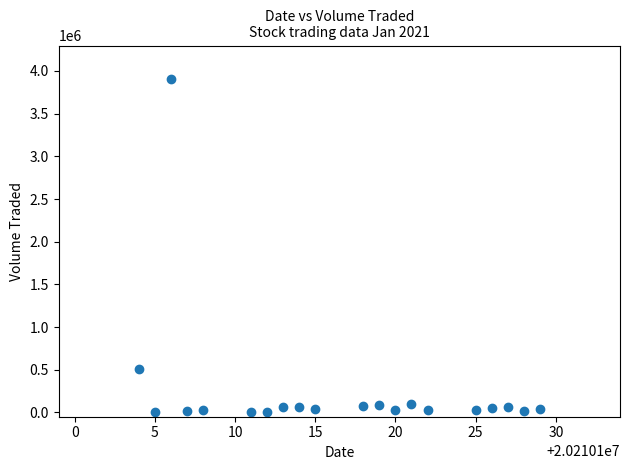

What Y value in the scatter plot is closest to 1954900?

510400